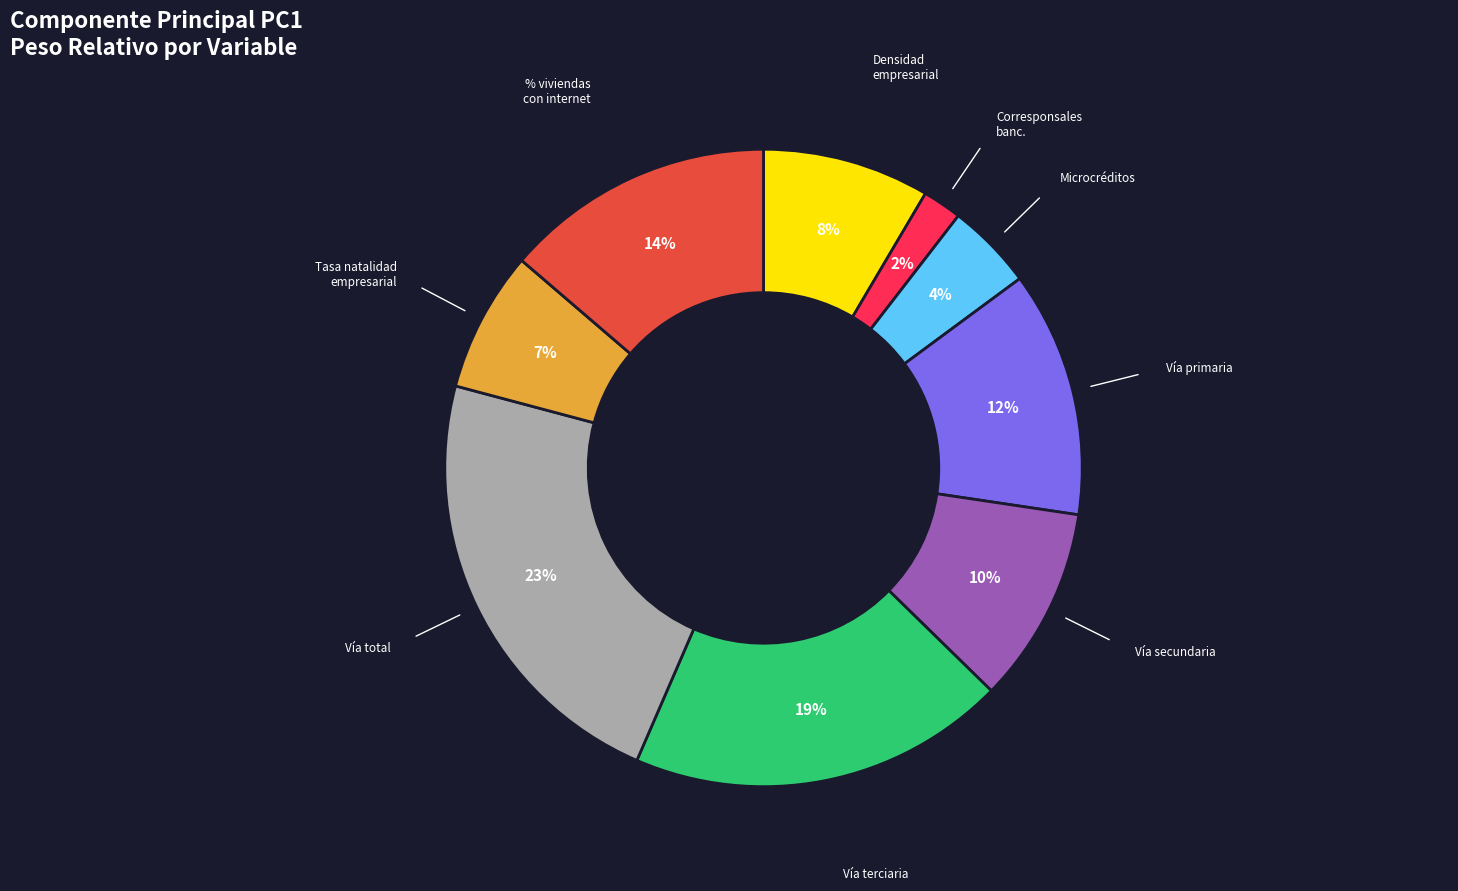

Does any single category account for the majority?

No